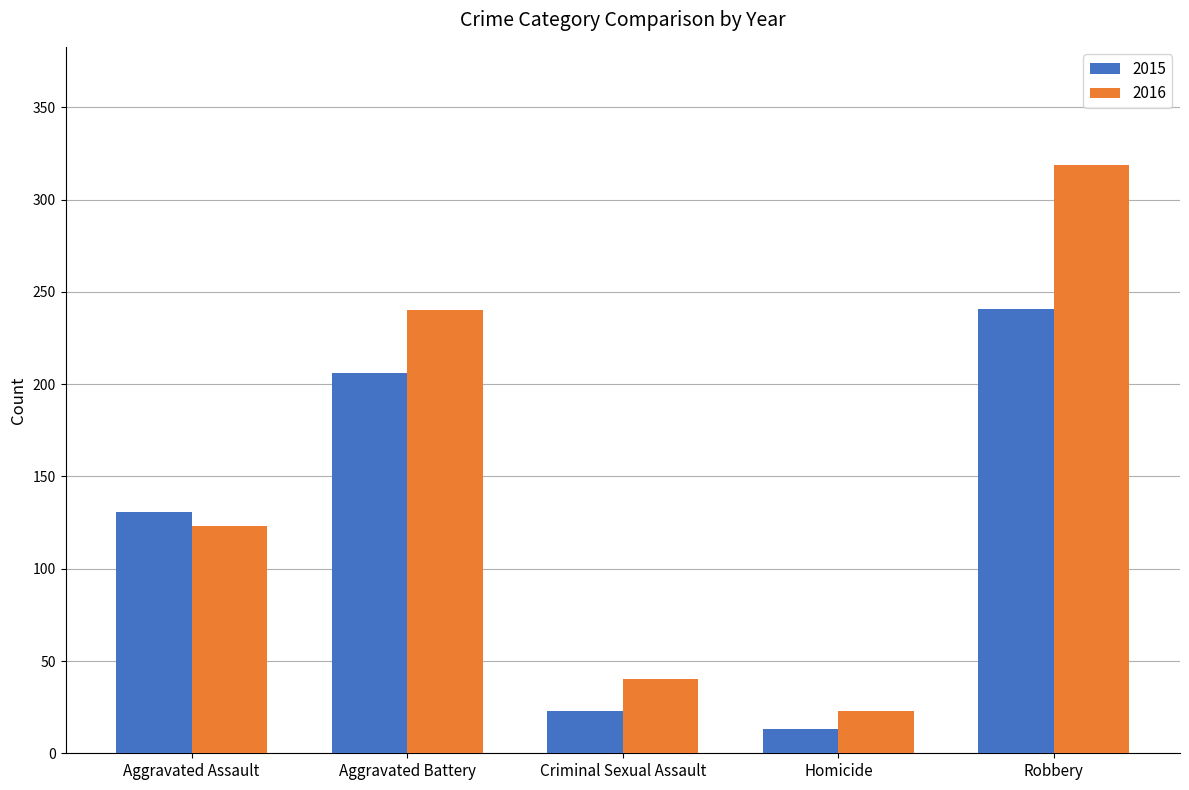

Which category has the lowest value in the 2016 series?

Homicide